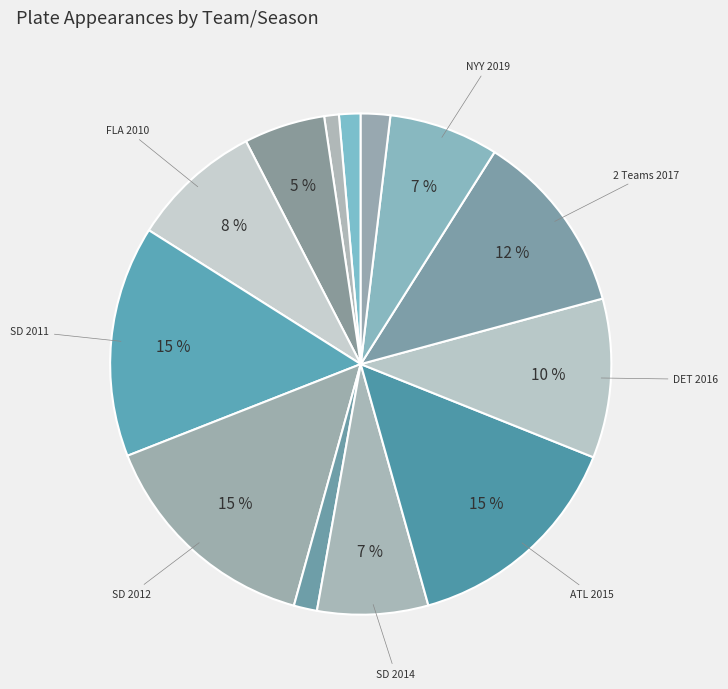

How many slices are in this pie chart?

13